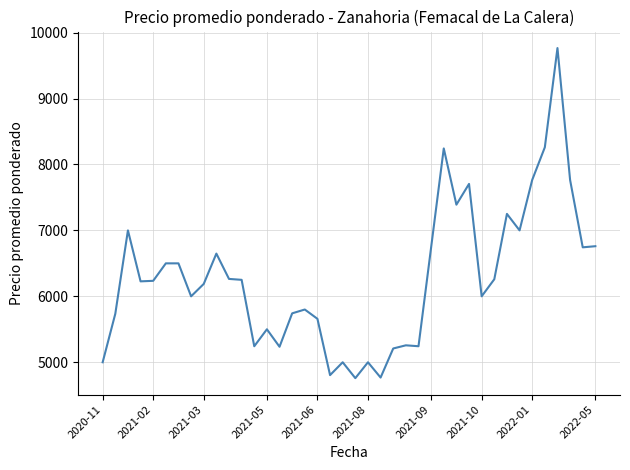

How many values are below 6235?

20